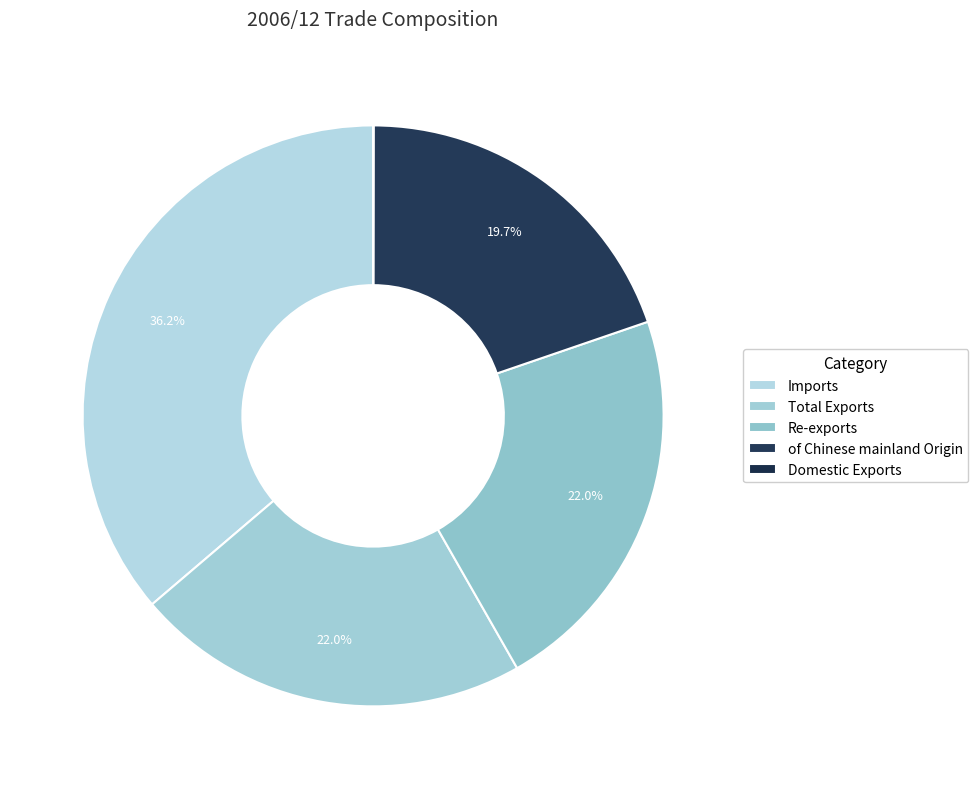

Is Imports the majority of the pie?

No